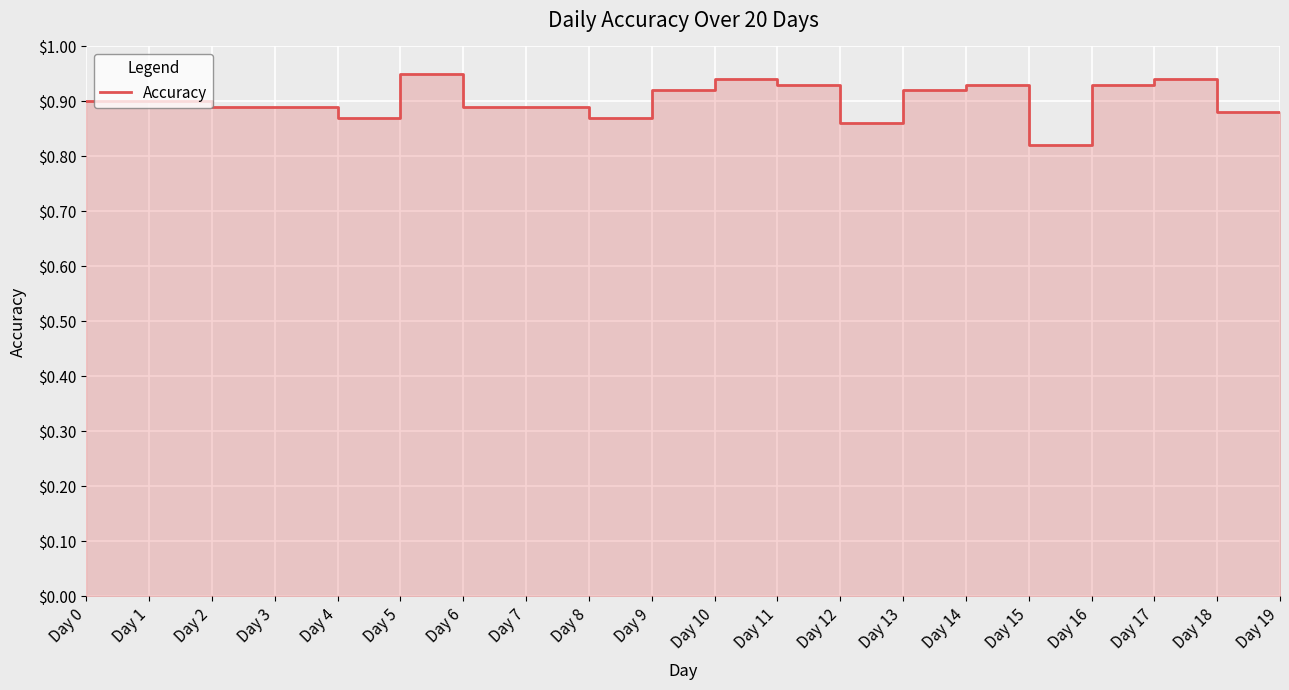

Rank the categories by value from lowest to highest.

Day 15, Day 12, Day 4, Day 8, Day 18, Day 19, Day 2, Day 3, Day 6, Day 7, Day 0, Day 1, Day 9, Day 13, Day 11, Day 14, Day 16, Day 10, Day 17, Day 5